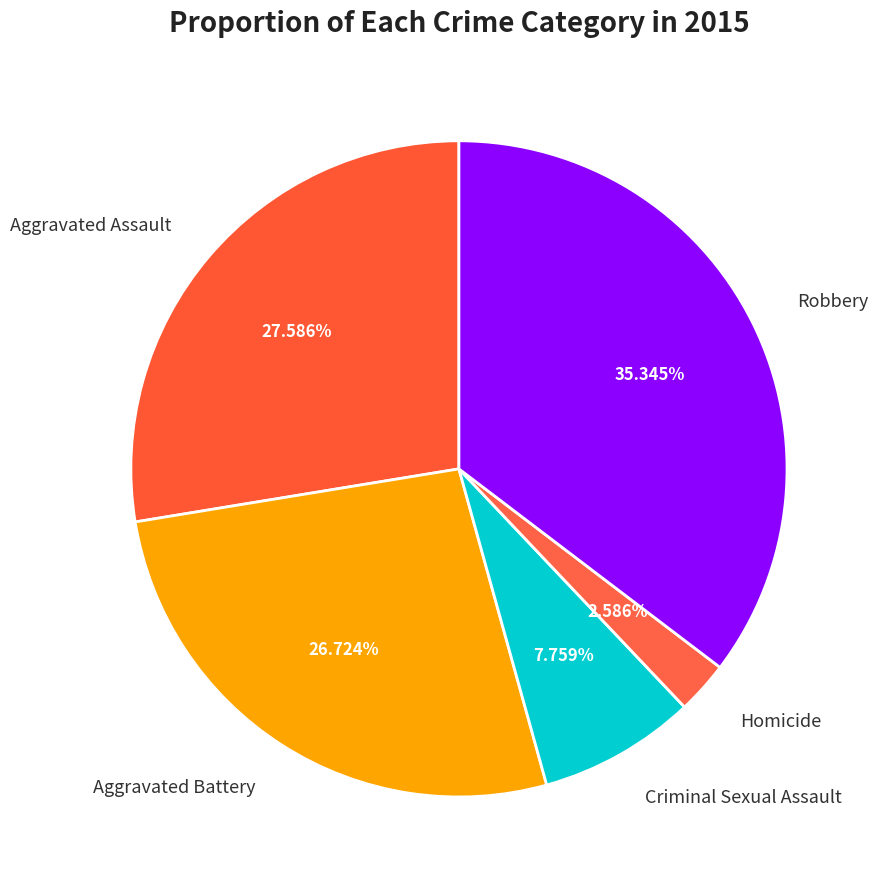

Combined, what portion of the pie is Robbery and Homicide?

37.9%